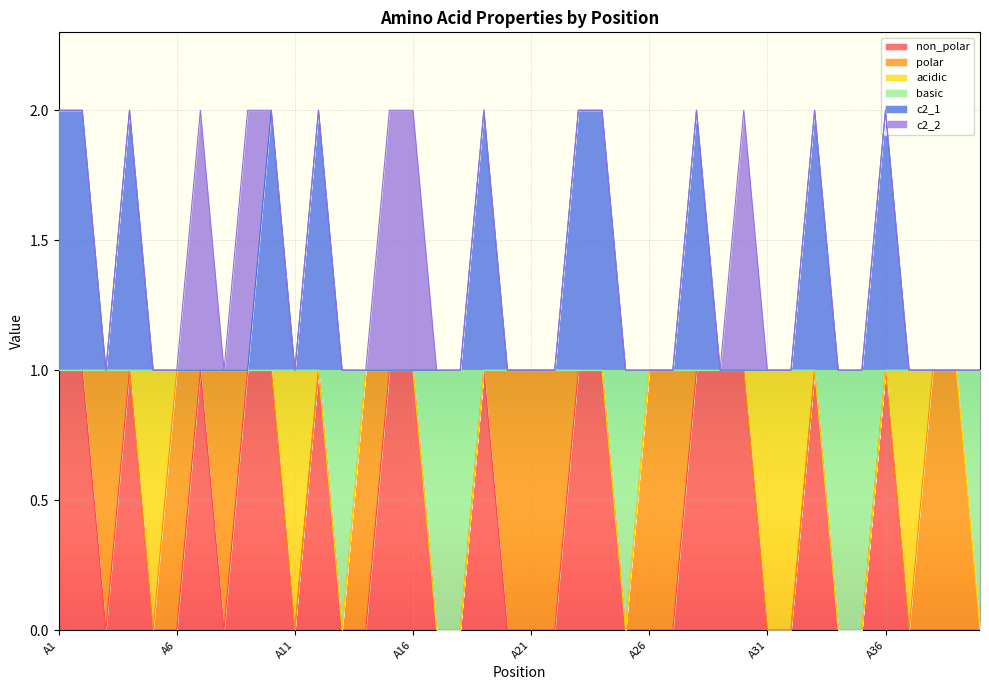

Does the chart display data point markers on the line(s)?

No